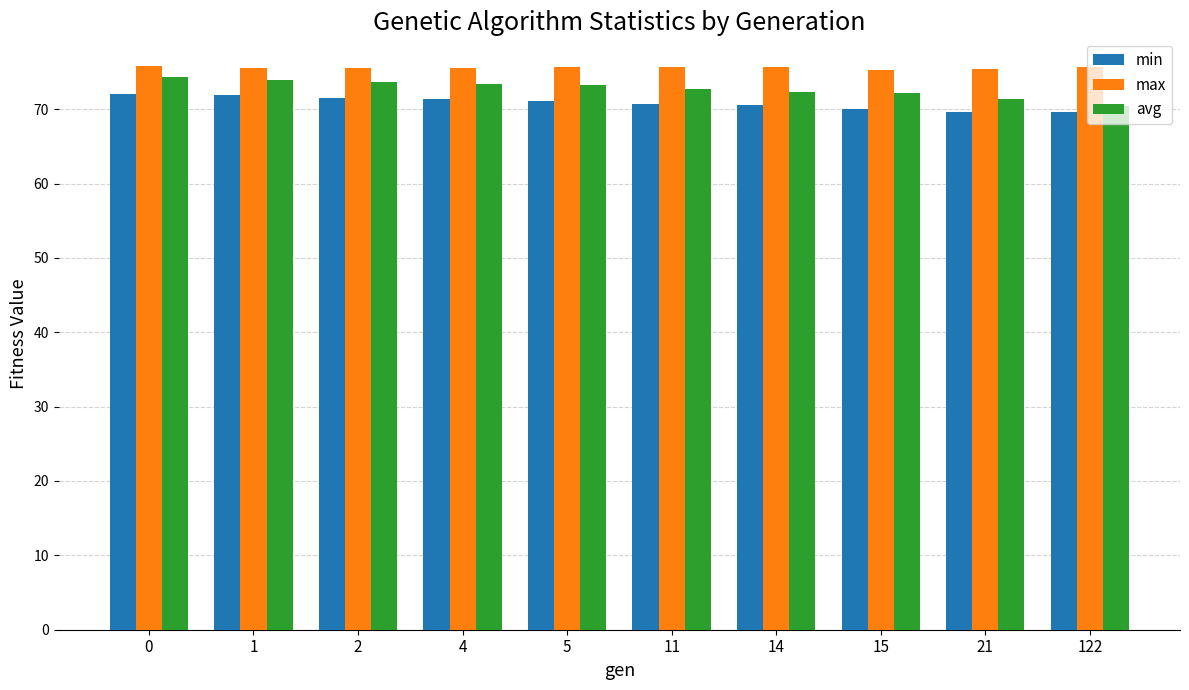

The max series shows 75.4 at 21. True or false?

True